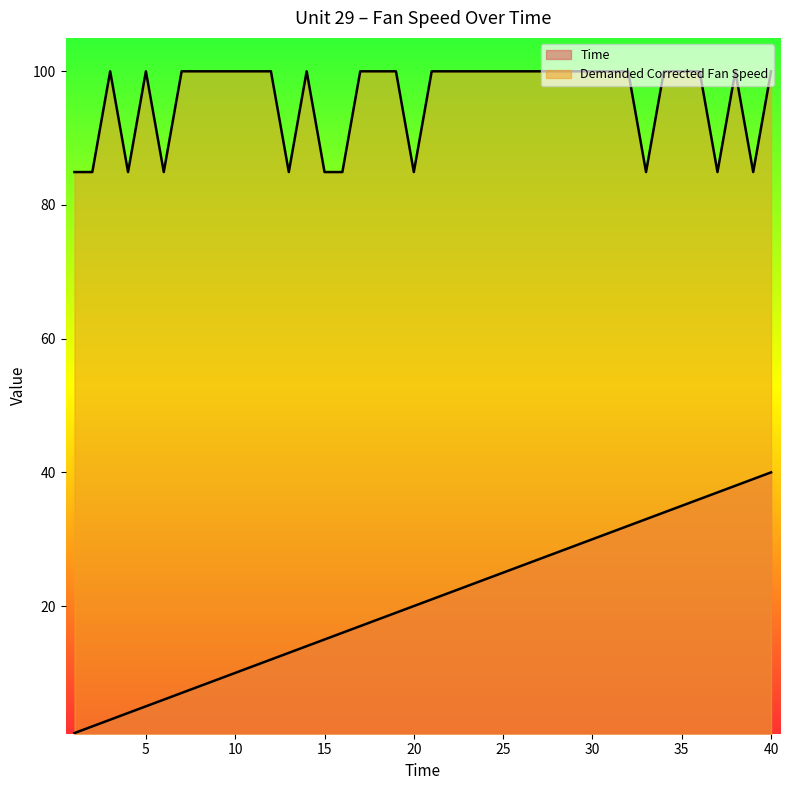

Which label corresponds to the smallest value in the chart?

1